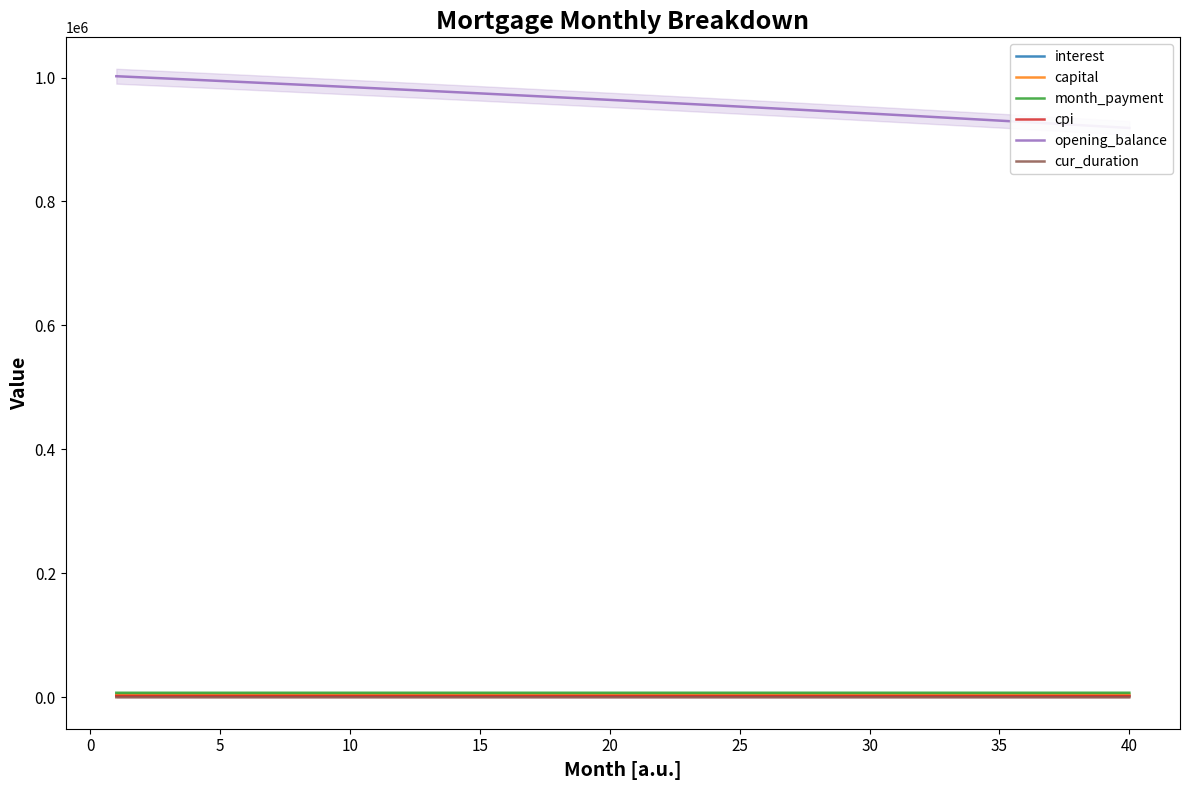

At which label does capital first exceed 4145?

20